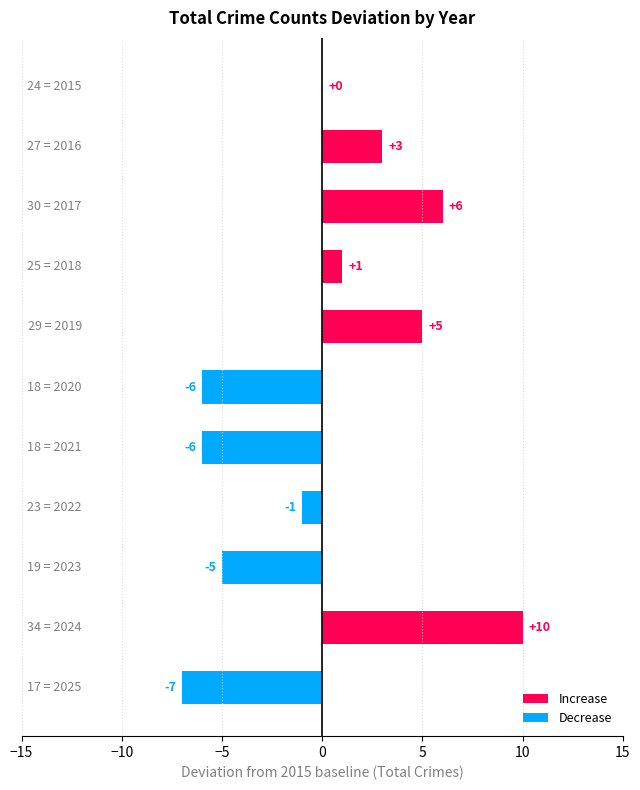

What is the maximum value shown in the chart?

10